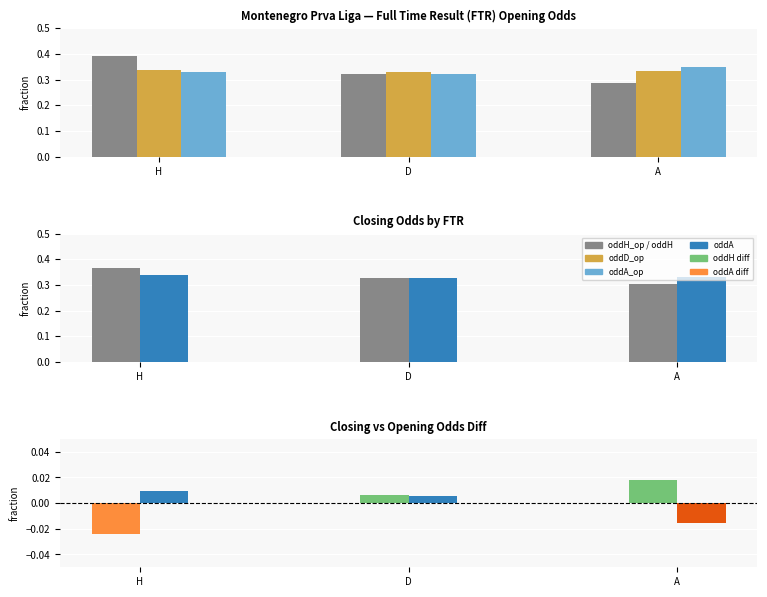

Which category has the highest value across all series?

H